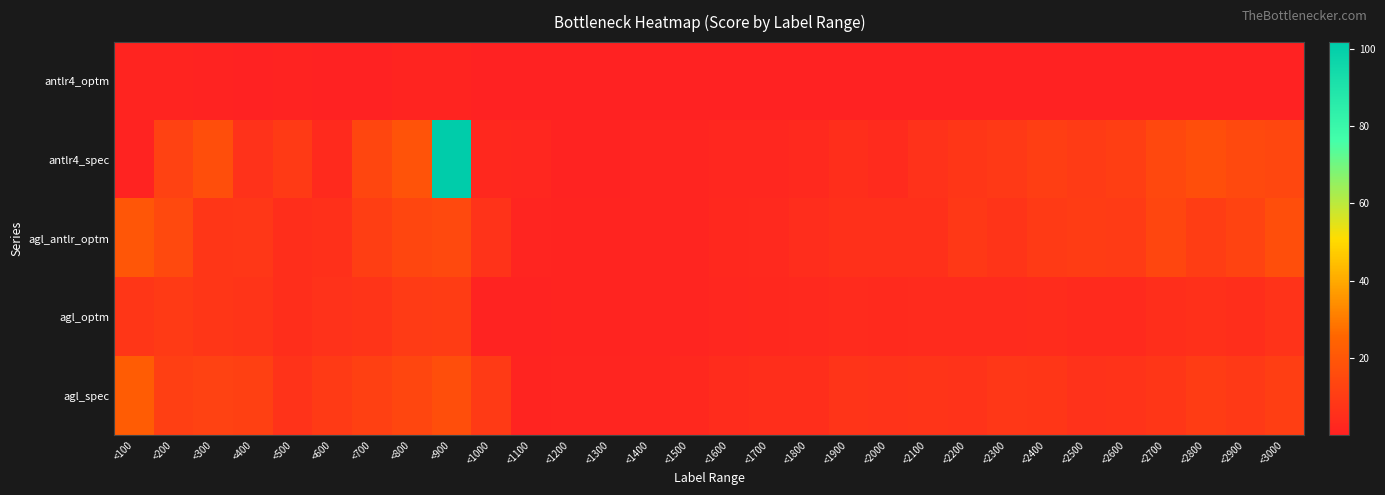

Rank the series at <1200 from lowest to highest value.

antlr4_optm, antlr4_spec, agl_optm, agl_antlr_optm, agl_spec